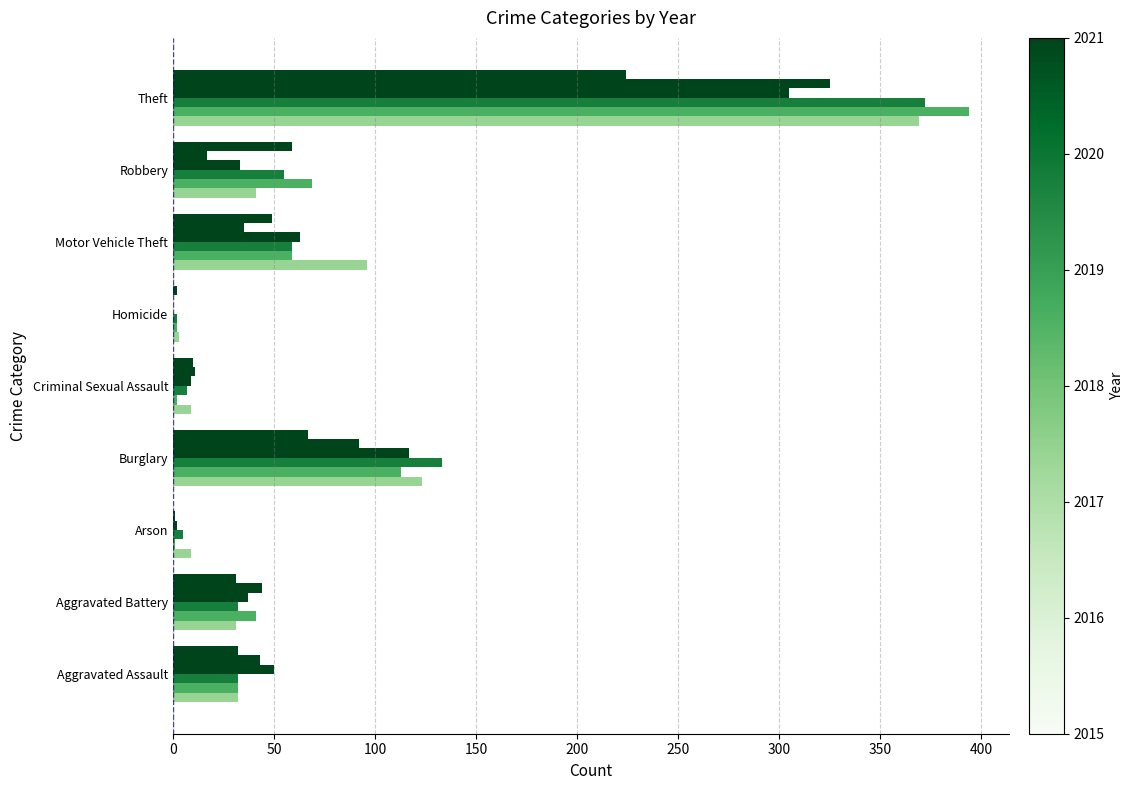

Reading left to right, extract all data points from this chart.

2015: Aggravated Assault=32	Aggravated Battery=31	Arson=9	Burglary=123	Criminal Sexual Assault=9	Homicide=3	Motor Vehicle Theft=96	Robbery=41	Theft=369
2016: Aggravated Assault=32	Aggravated Battery=41	Arson=1	Burglary=113	Criminal Sexual Assault=2	Homicide=2	Motor Vehicle Theft=59	Robbery=69	Theft=394
2017: Aggravated Assault=32	Aggravated Battery=32	Arson=5	Burglary=133	Criminal Sexual Assault=7	Homicide=2	Motor Vehicle Theft=59	Robbery=55	Theft=372
2018: Aggravated Assault=50	Aggravated Battery=37	Arson=2	Burglary=117	Criminal Sexual Assault=9	Homicide=0	Motor Vehicle Theft=63	Robbery=33	Theft=305
2019: Aggravated Assault=43	Aggravated Battery=44	Arson=1	Burglary=92	Criminal Sexual Assault=11	Homicide=0	Motor Vehicle Theft=35	Robbery=17	Theft=325
2021: Aggravated Assault=32	Aggravated Battery=31	Arson=0	Burglary=67	Criminal Sexual Assault=10	Homicide=2	Motor Vehicle Theft=49	Robbery=59	Theft=224